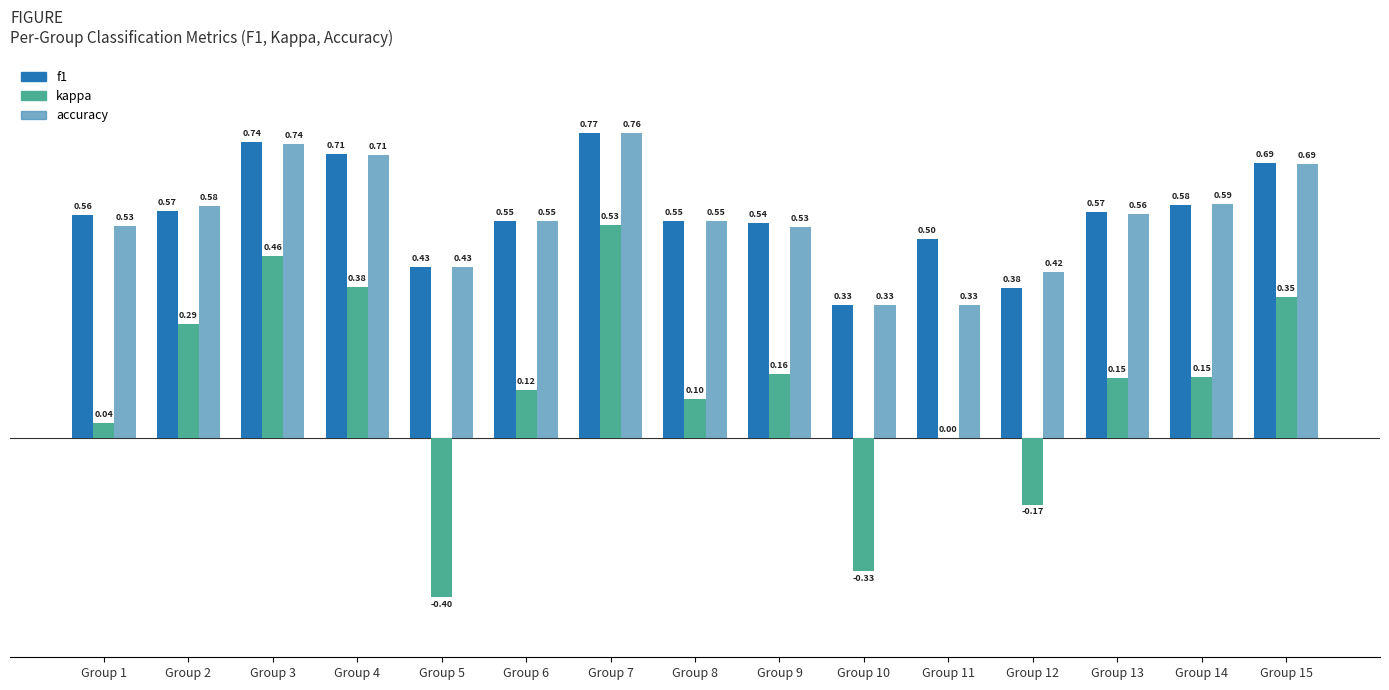

At which category is the sum across all series the highest?

Group 7